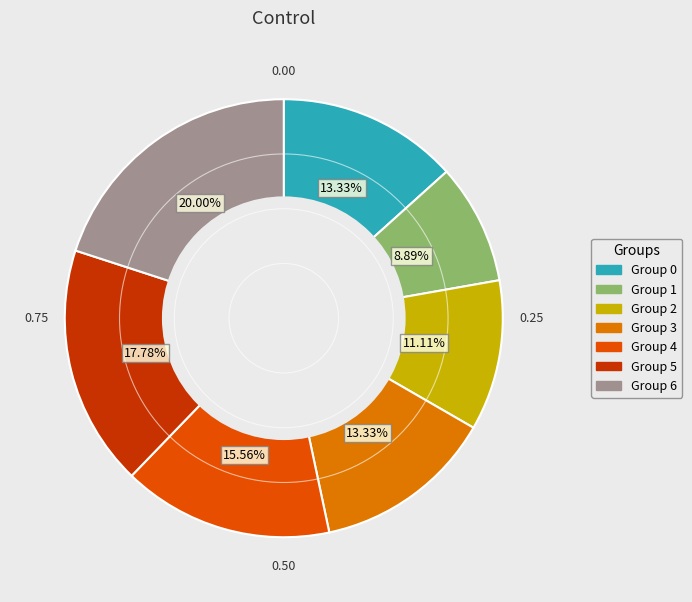

Is there any slice that represents more than half of the pie?

No